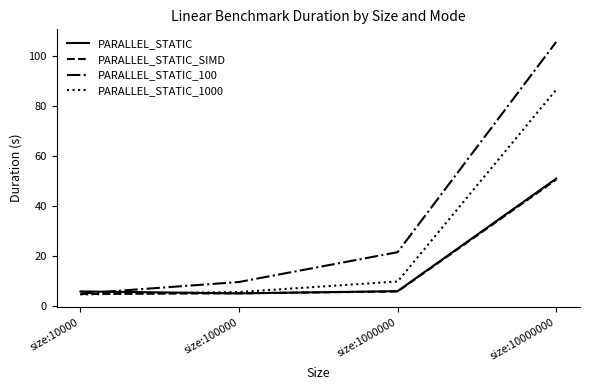

What is the total value across all series at size:100000?

25.2